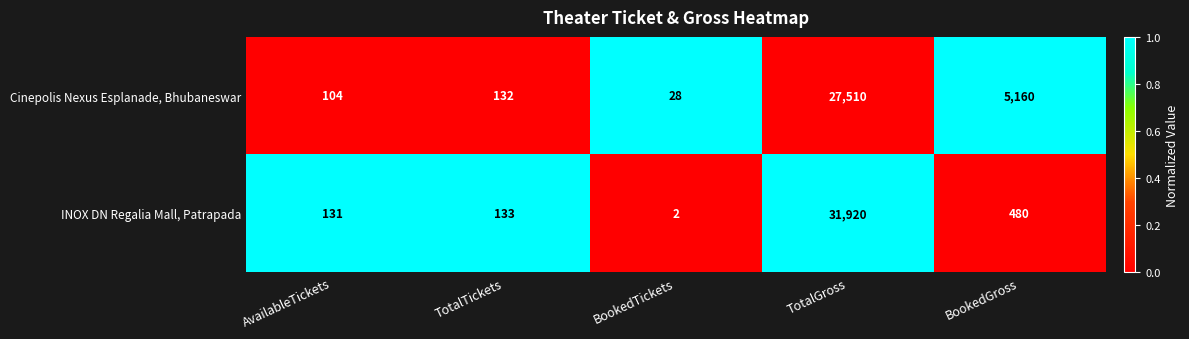

Reading right to left, list all the values displayed in this chart.

Cinepolis Nexus Esplanade, Bhubaneswar: BookedGross=5160	TotalGross=27510	BookedTickets=28	TotalTickets=132	AvailableTickets=104
INOX DN Regalia Mall, Patrapada: BookedGross=480	TotalGross=31920	BookedTickets=2	TotalTickets=133	AvailableTickets=131